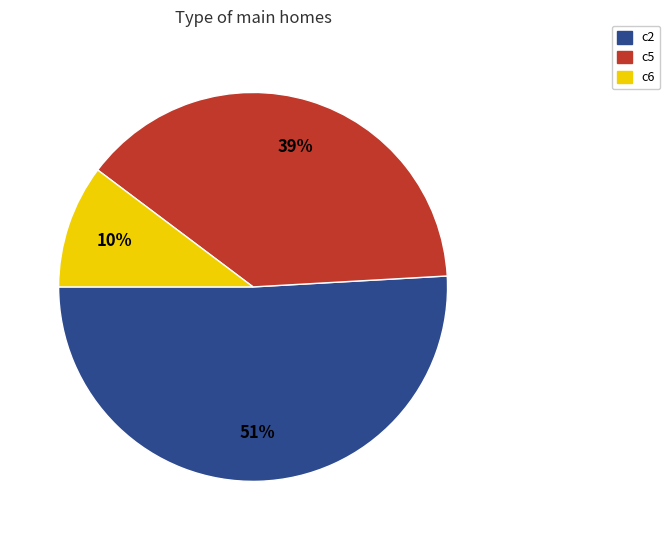

Is there a majority slice in this chart?

Yes